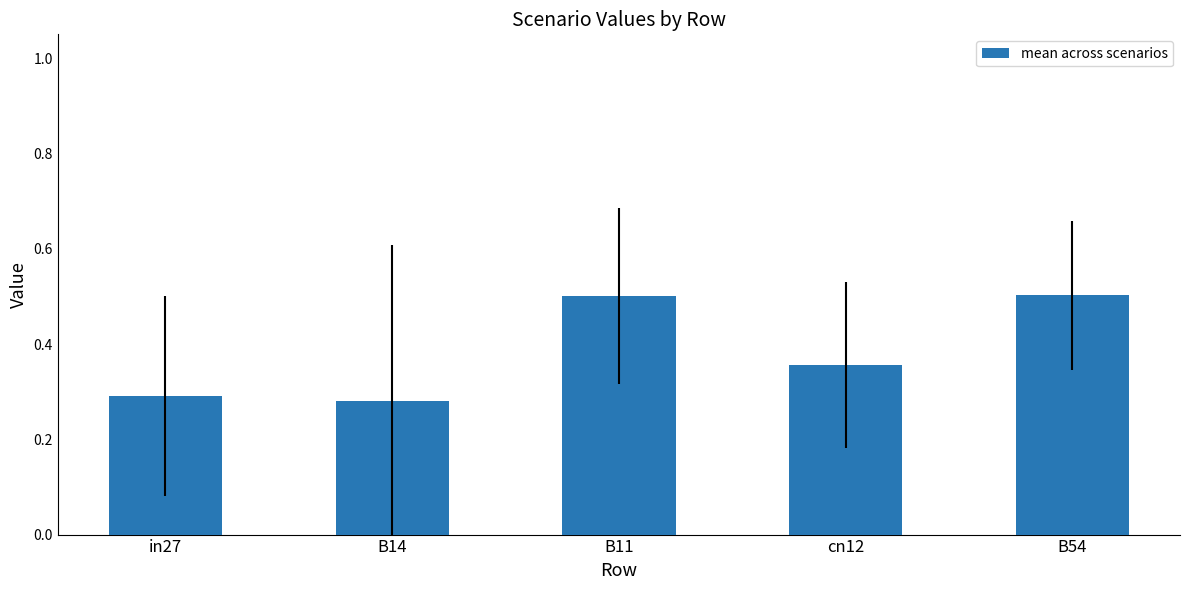

The chart shows a value of 0.5 at B11. True or false?

True